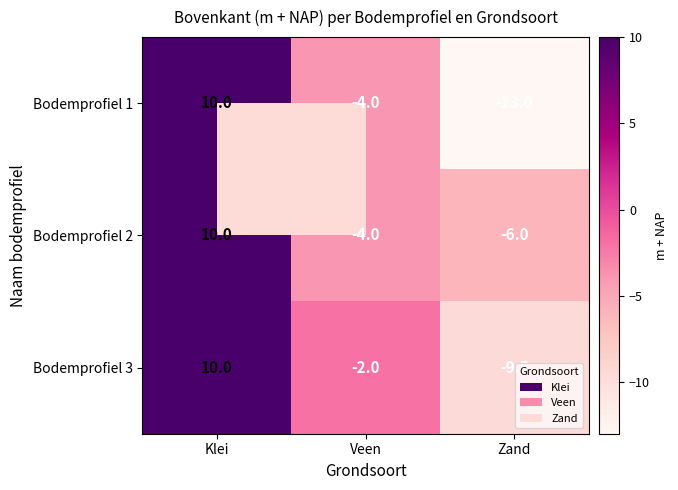

What is the greatest value displayed?

10.0